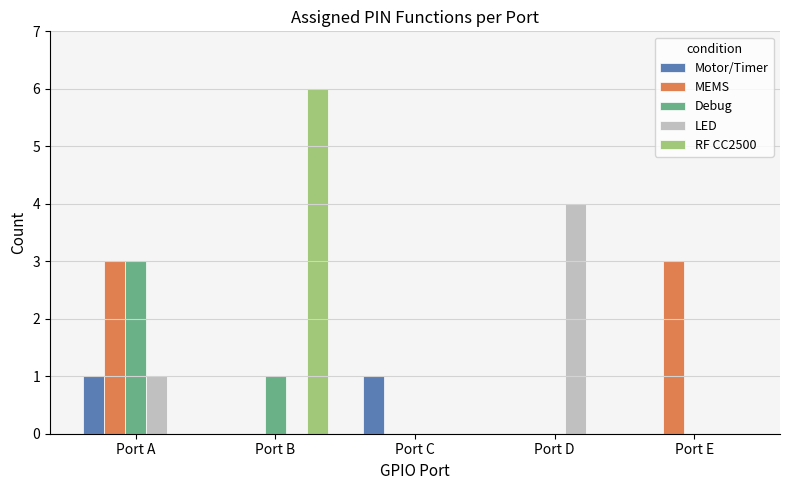

Does the chart contain stacked bars?

No